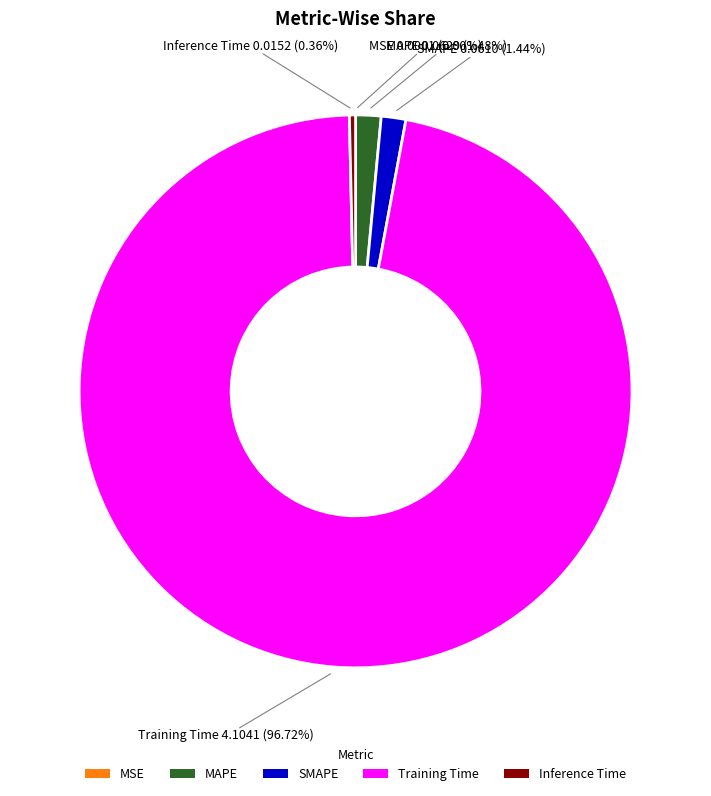

Which has a higher value, MAPE or Inference Time?

MAPE